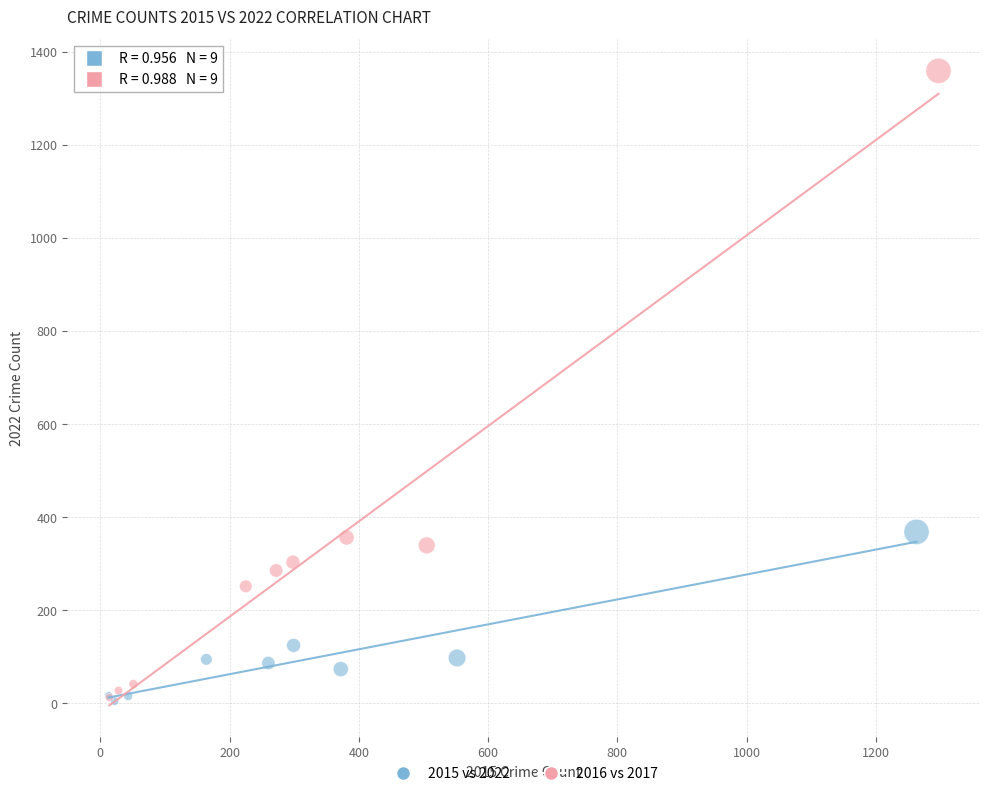

What are all the series names shown in the legend?

2015 vs 2022, 2016 vs 2017